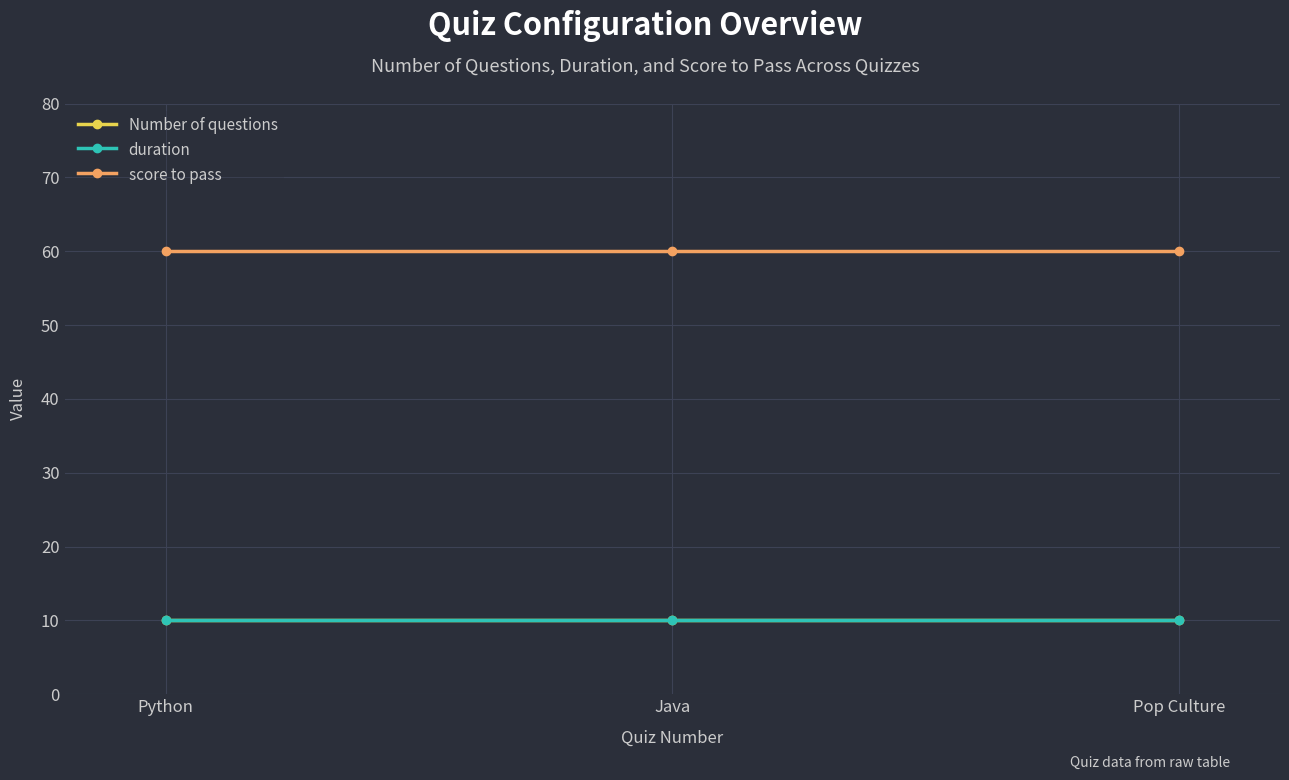

Does the chart have visible grid lines?

Yes